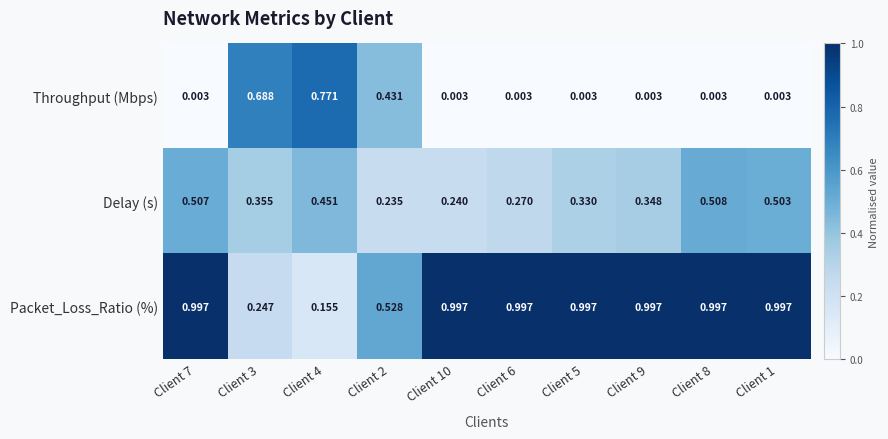

List the series in order of their peak value, highest first.

Packet_Loss_Ratio (%), Throughput (Mbps), Delay (s)